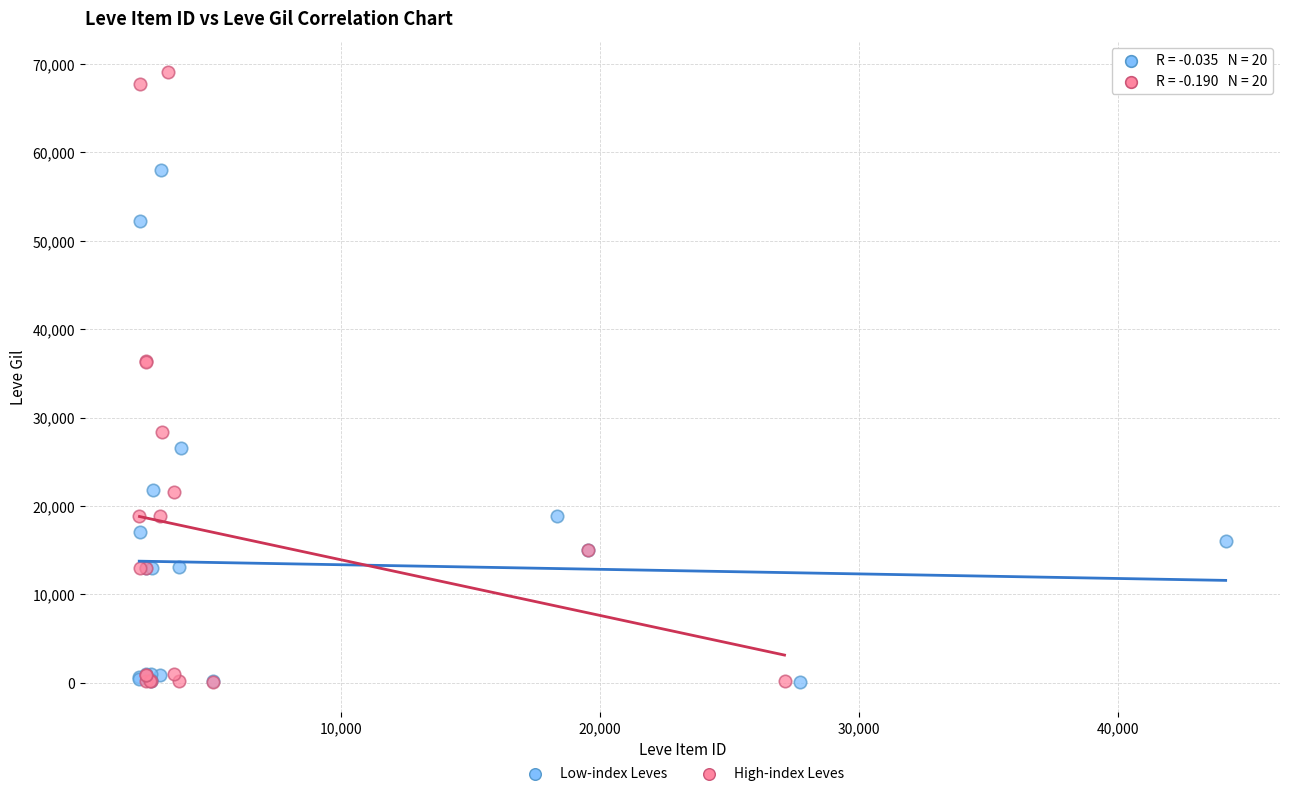

Which series reaches the maximum Y coordinate?

High-index Leves